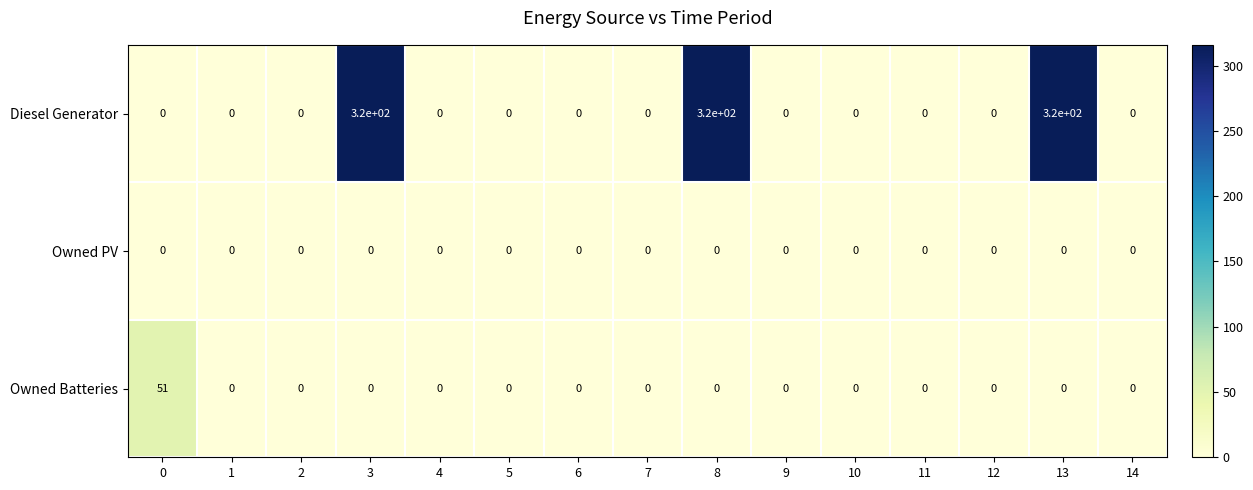

True or false: Owned Batteries has a value of 0 at 9.

True